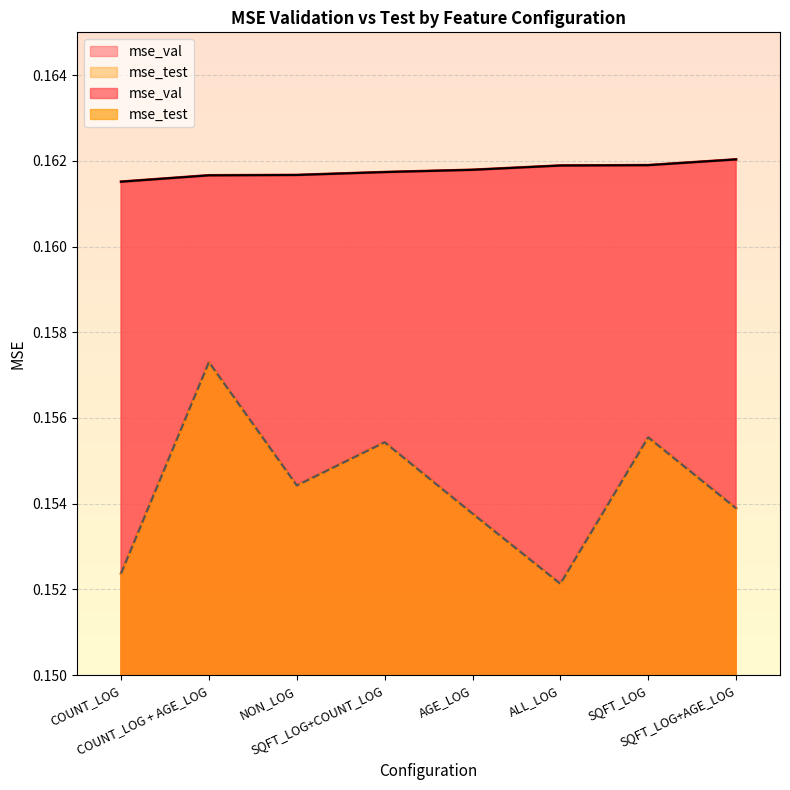

True or false: mse_val and mse_test intersect in this chart.

False